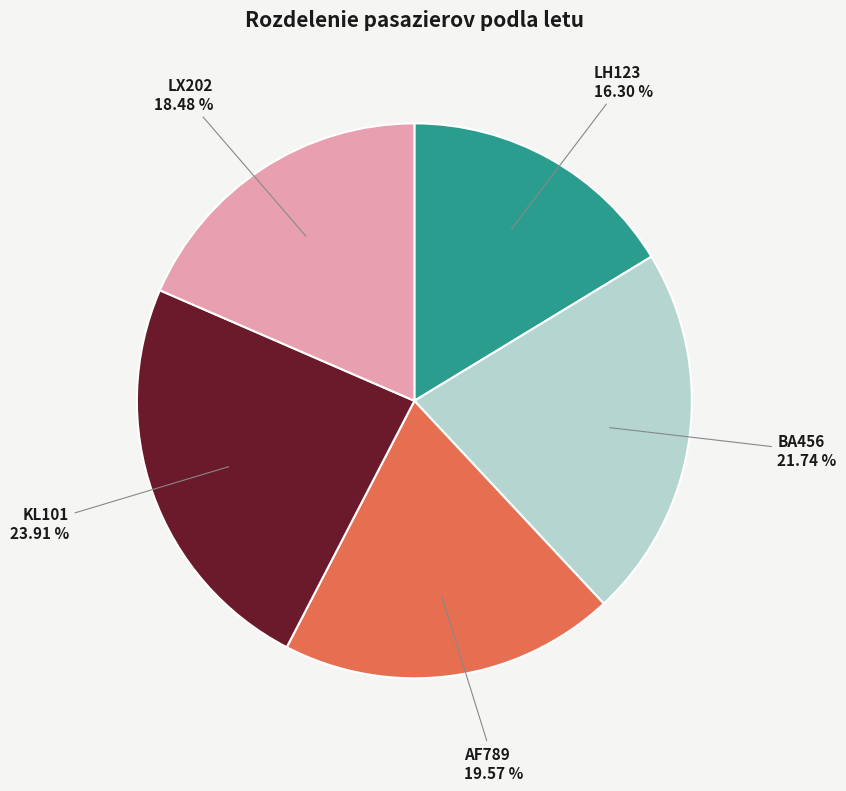

To the nearest percent, what is the average slice percentage?

20%